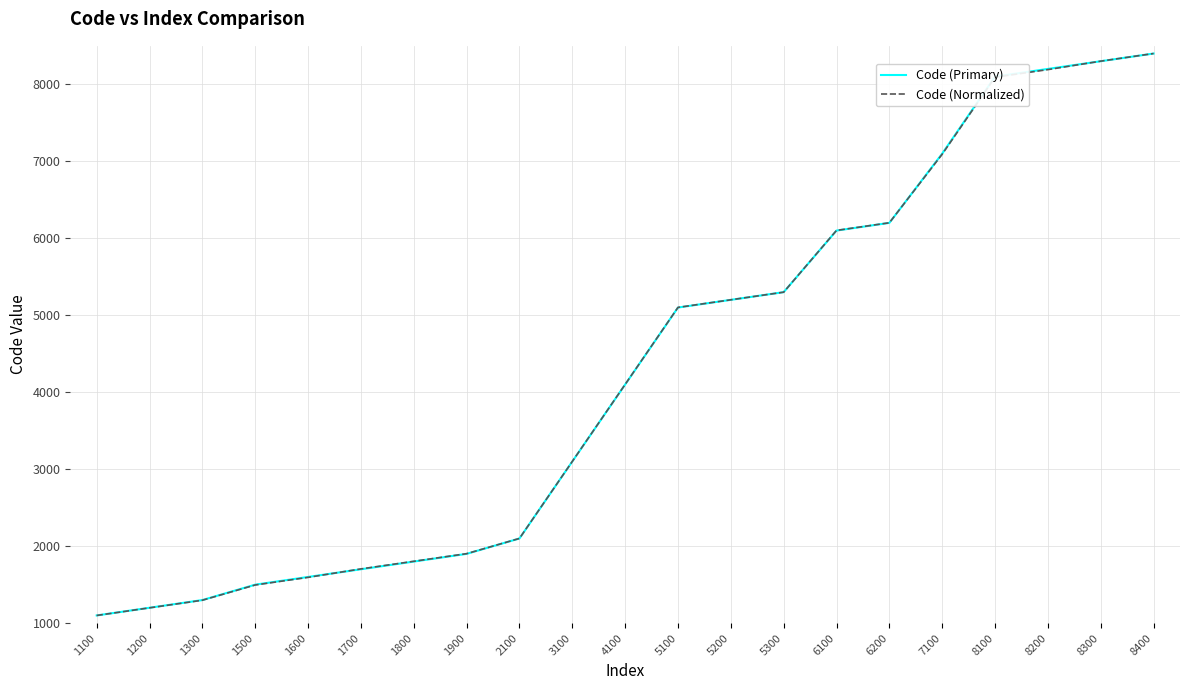

What is the difference between the maximum and second lowest values in the Code (Primary) series?

7200.0